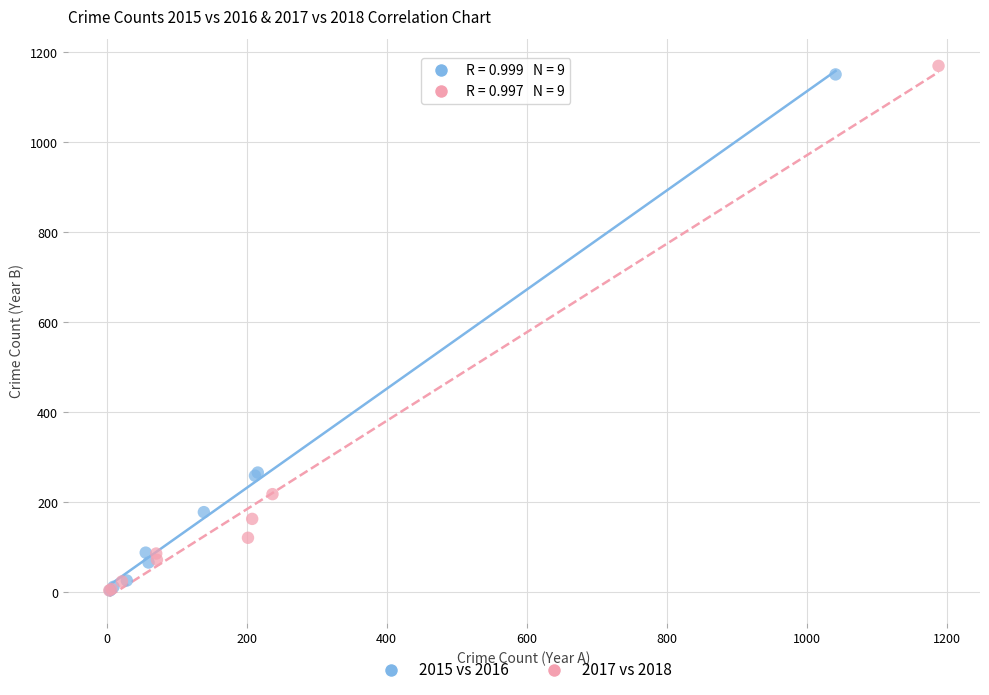

Which series has the widest spread of Y values?

2017 vs 2018